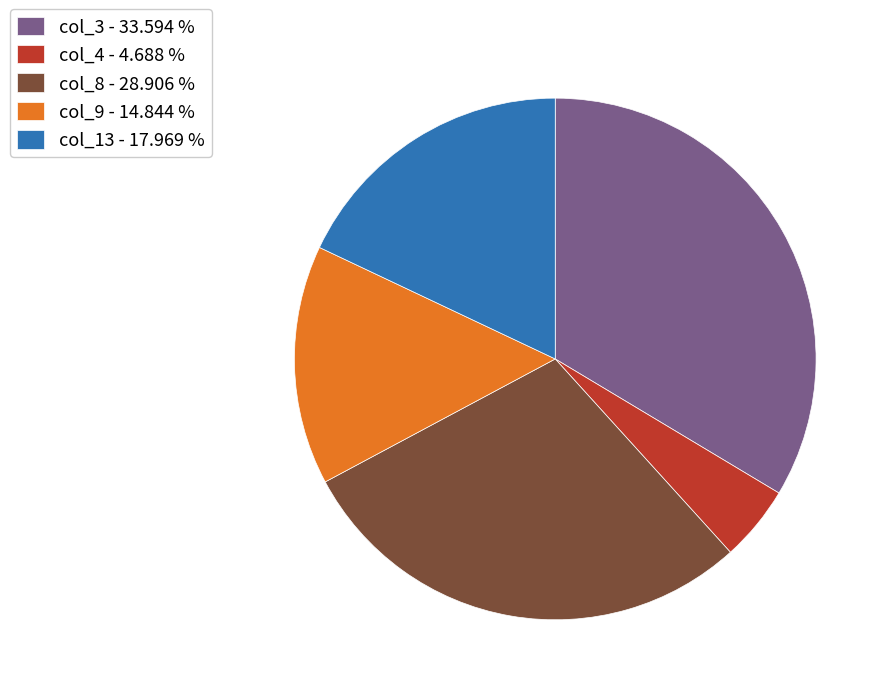

Count the number of slices in the pie.

5